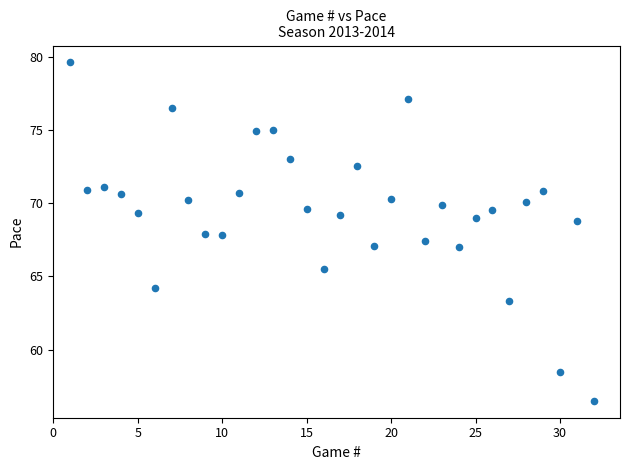

What is the range of Y values (max minus min)?

23.1